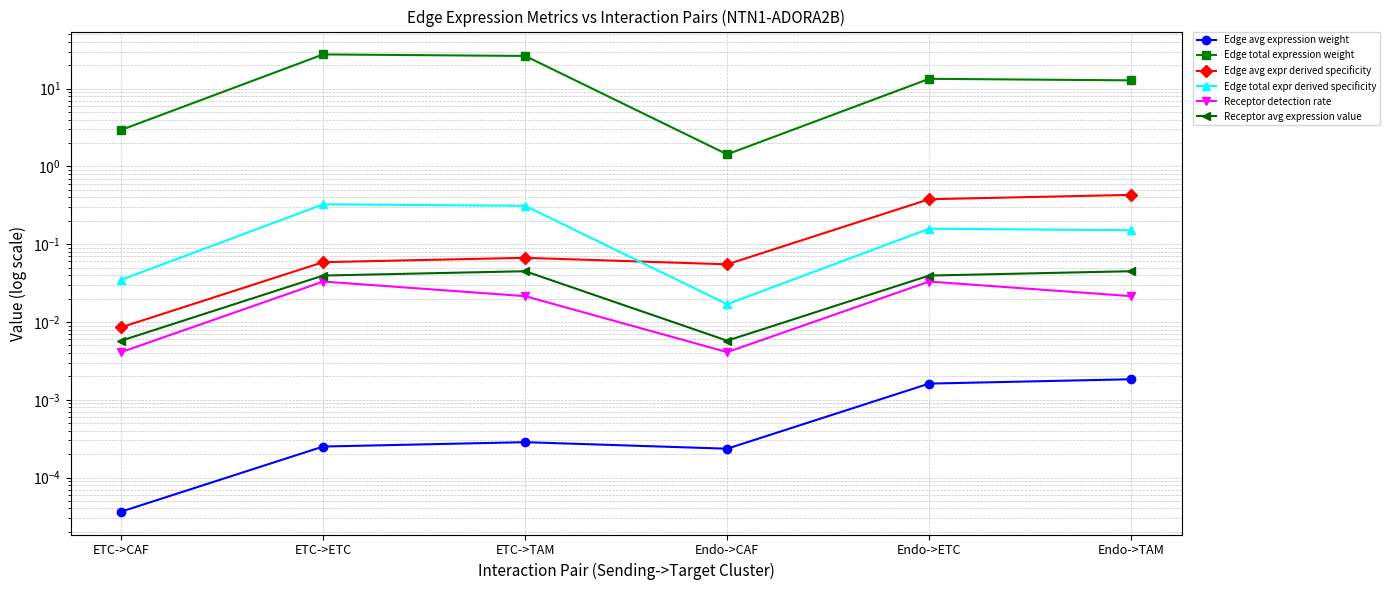

What position from the right is Endo->ETC?

2